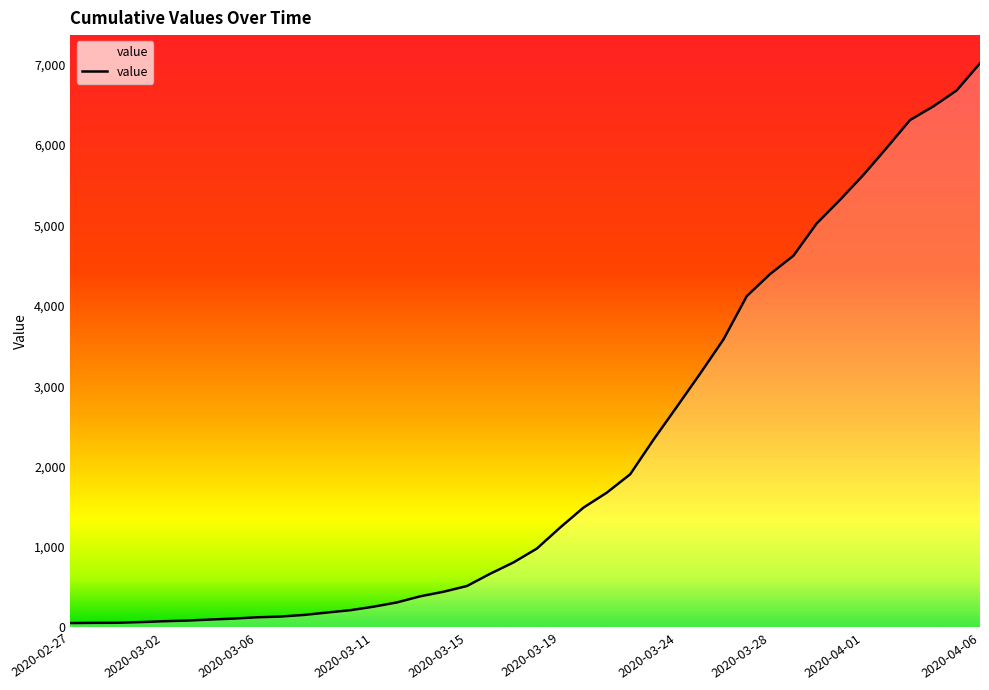

What is the sum of all values?

85461